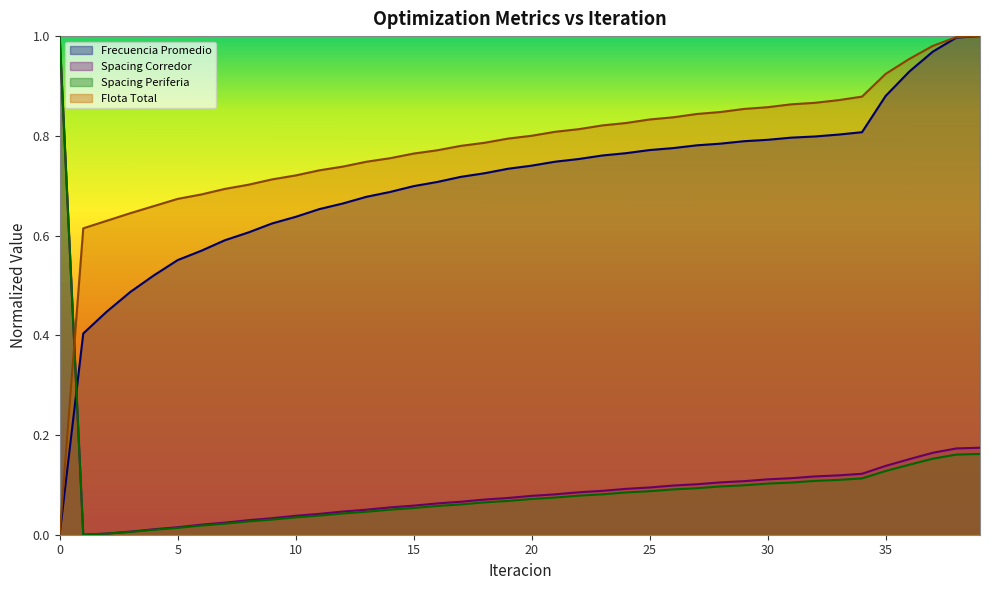

What are all the series names shown in the legend?

Frecuencia Promedio, Spacing Corredor, Spacing Periferia, Flota Total